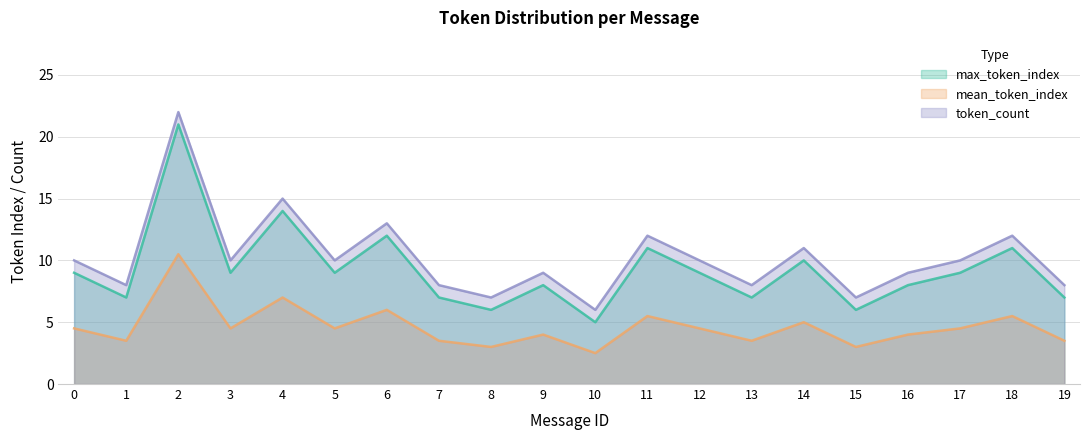

Rank the series by their maximum value, from lowest to highest.

mean_token_index, max_token_index, token_count